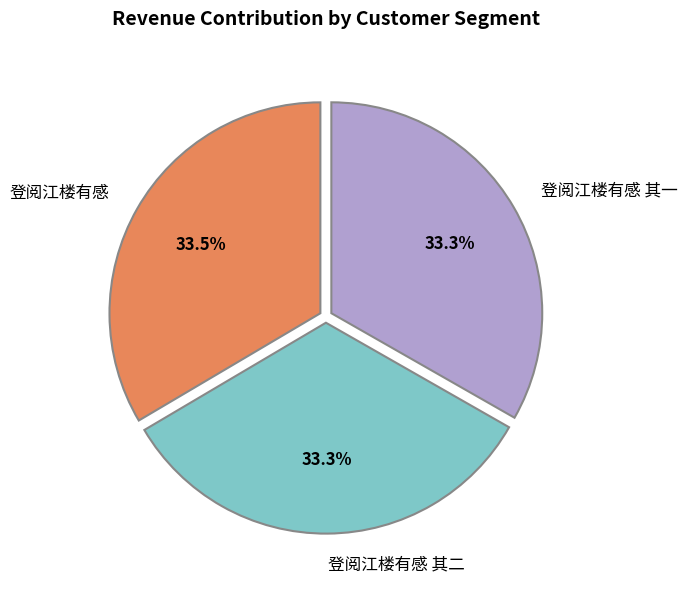

How many slices are in this pie chart?

3